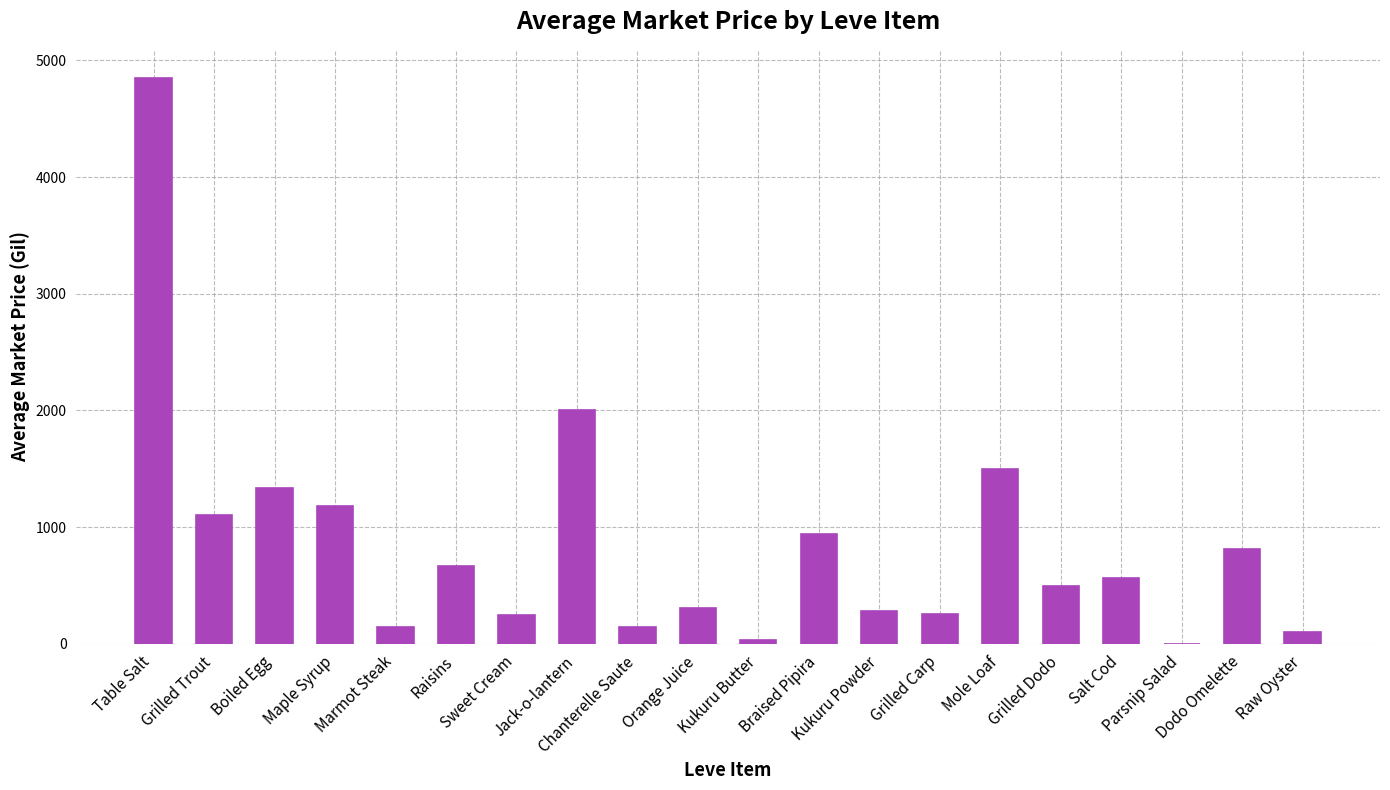

What is the maximum value shown in the chart?

4847.0